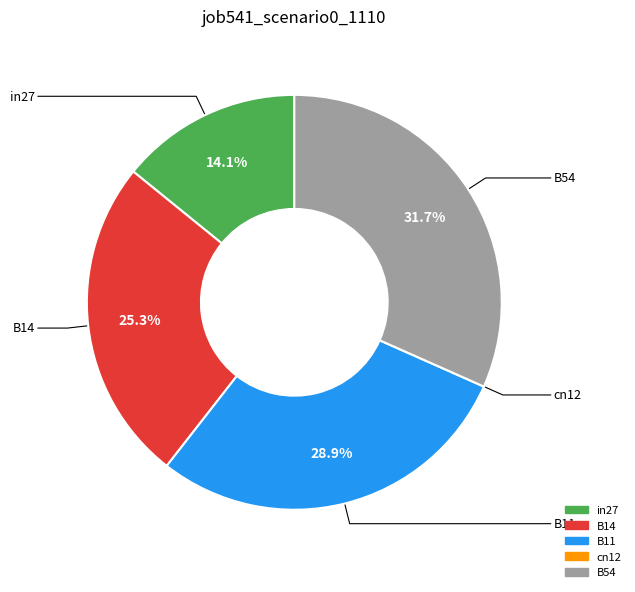

Which slice is the largest?

B54